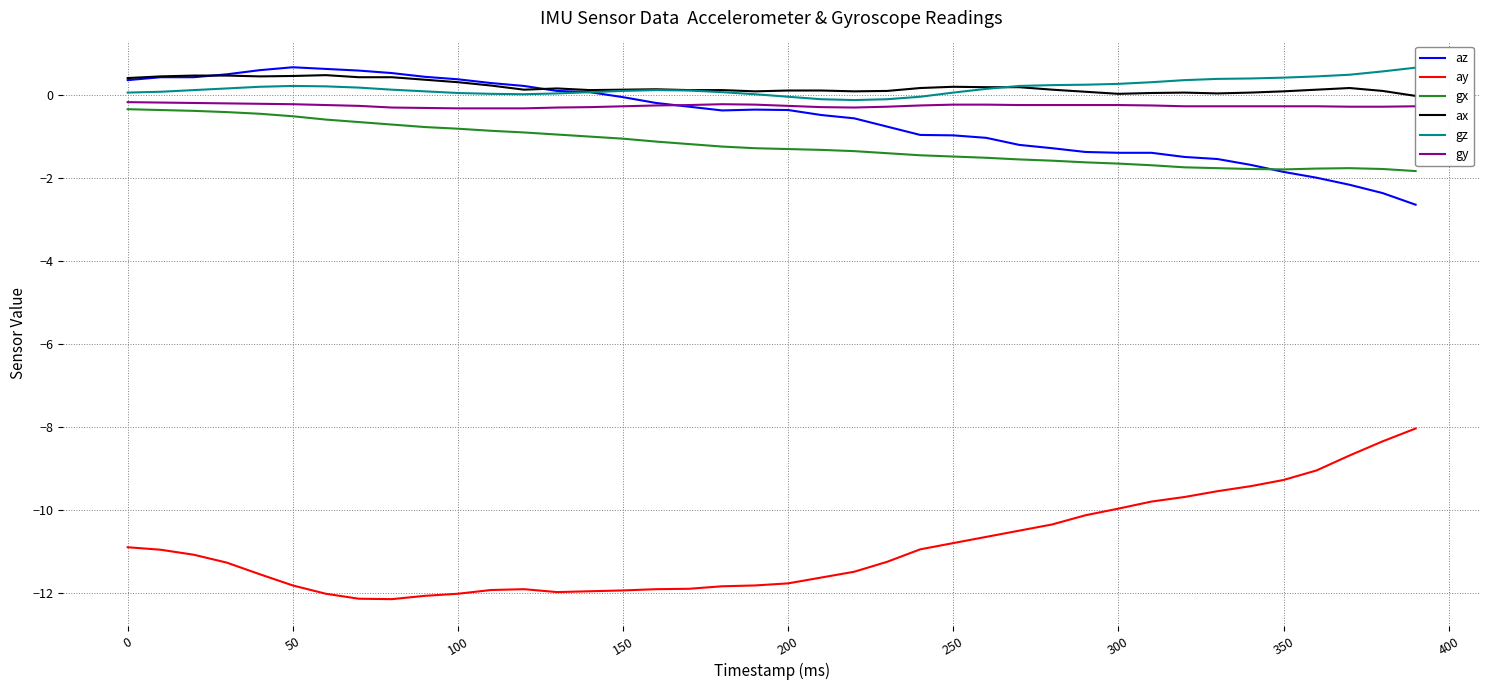

True or false: az has a value of 0.4 at 100.

True